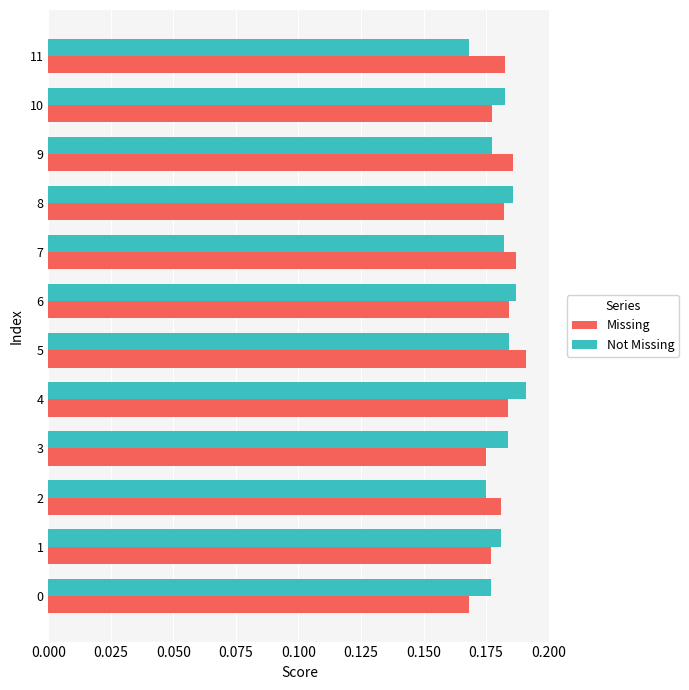

Which series changed the most between 5 and 11?

Not Missing